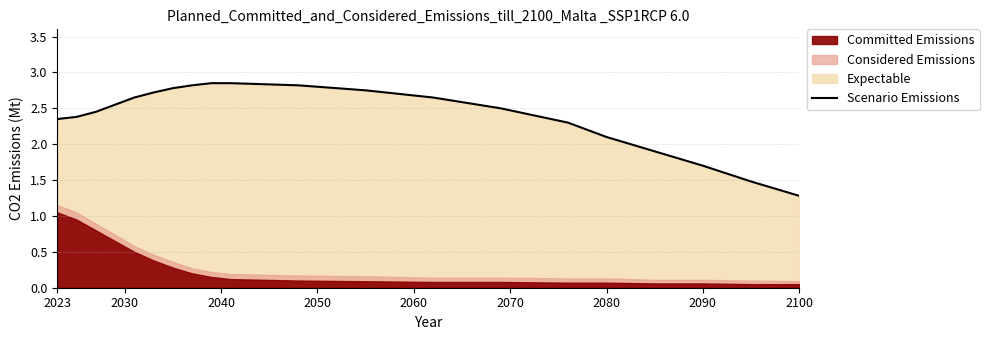

How many data points does each series have?

20